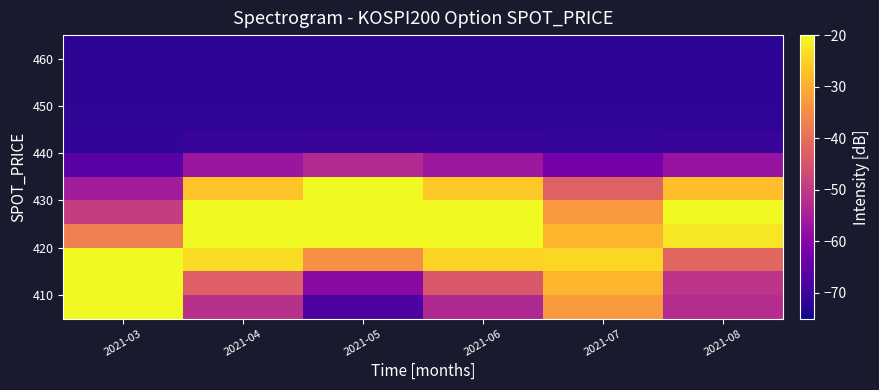

How many categories are shown in the chart?

6